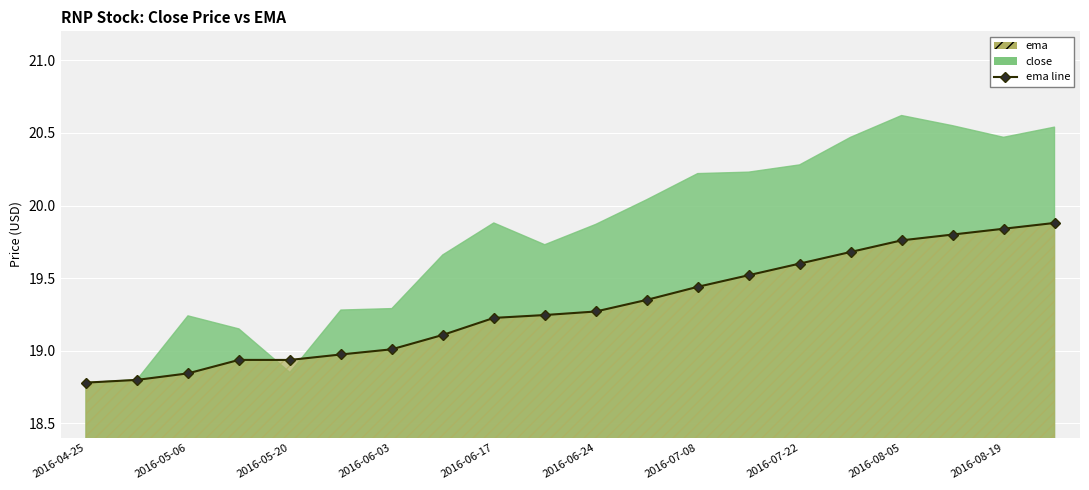

What is the average value?

19.3